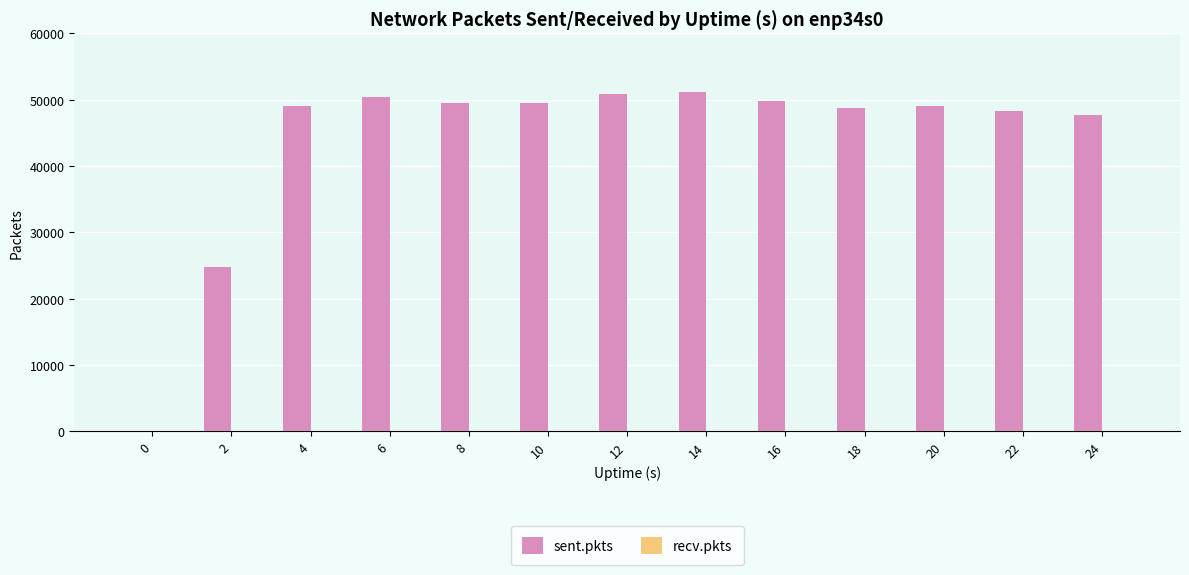

What is the sum of all values?

568808